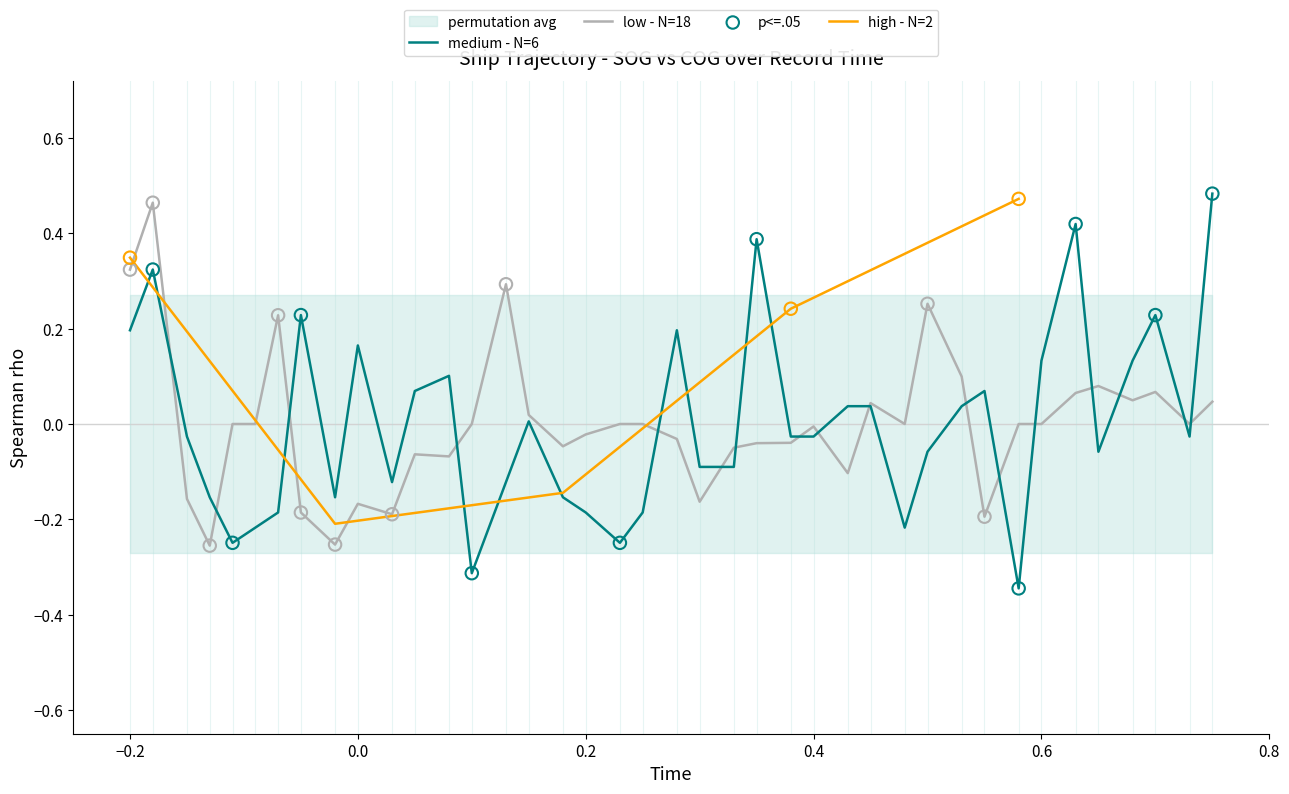

The low - N=18 series shows -0.3 at 0.0. True or false?

False